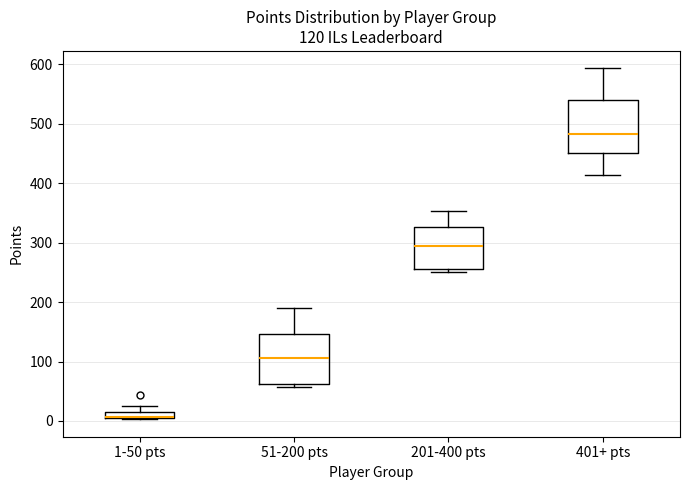

Which box's median line is the highest?

401+ pts